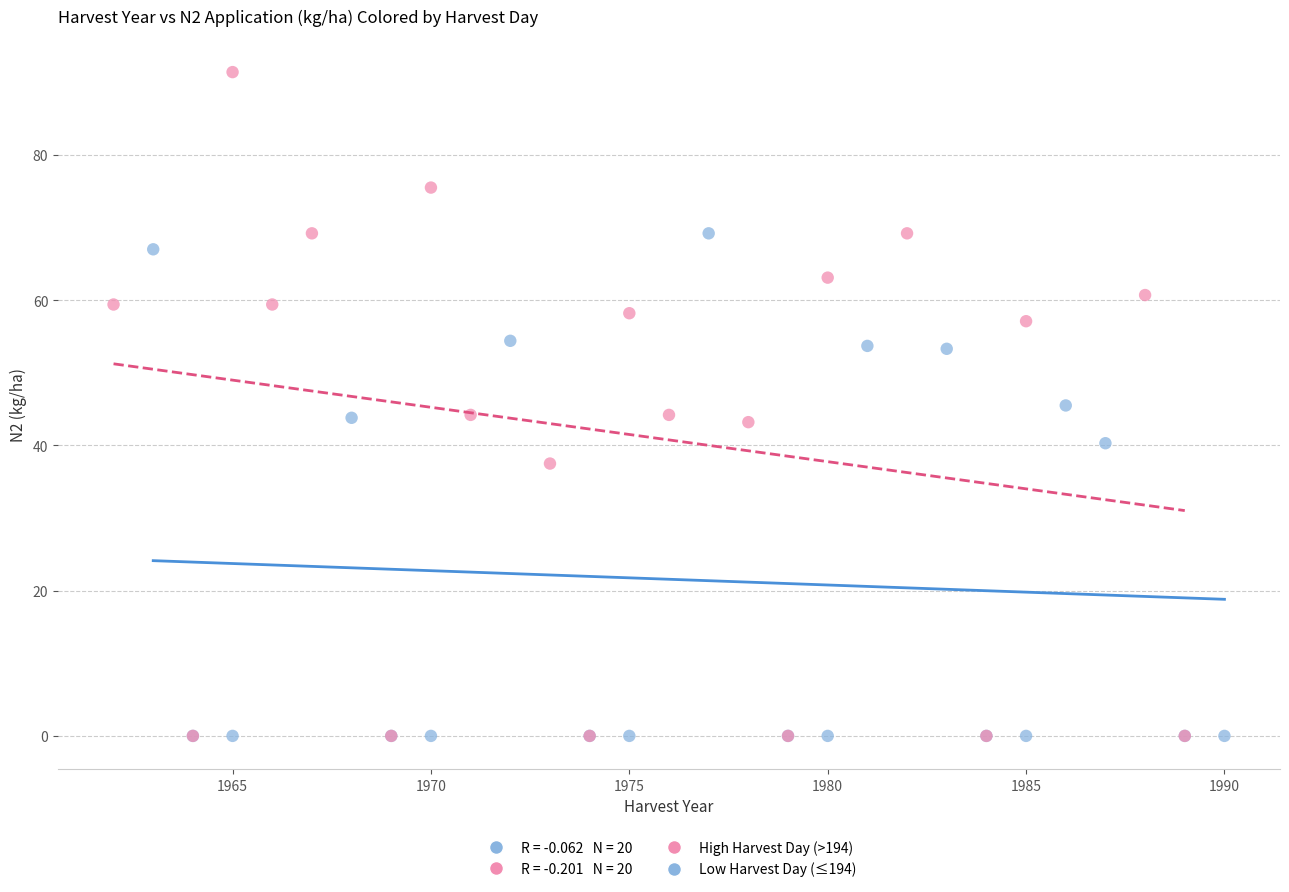

Which series has the largest Y range (max minus min)?

High Harvest Day (>194)